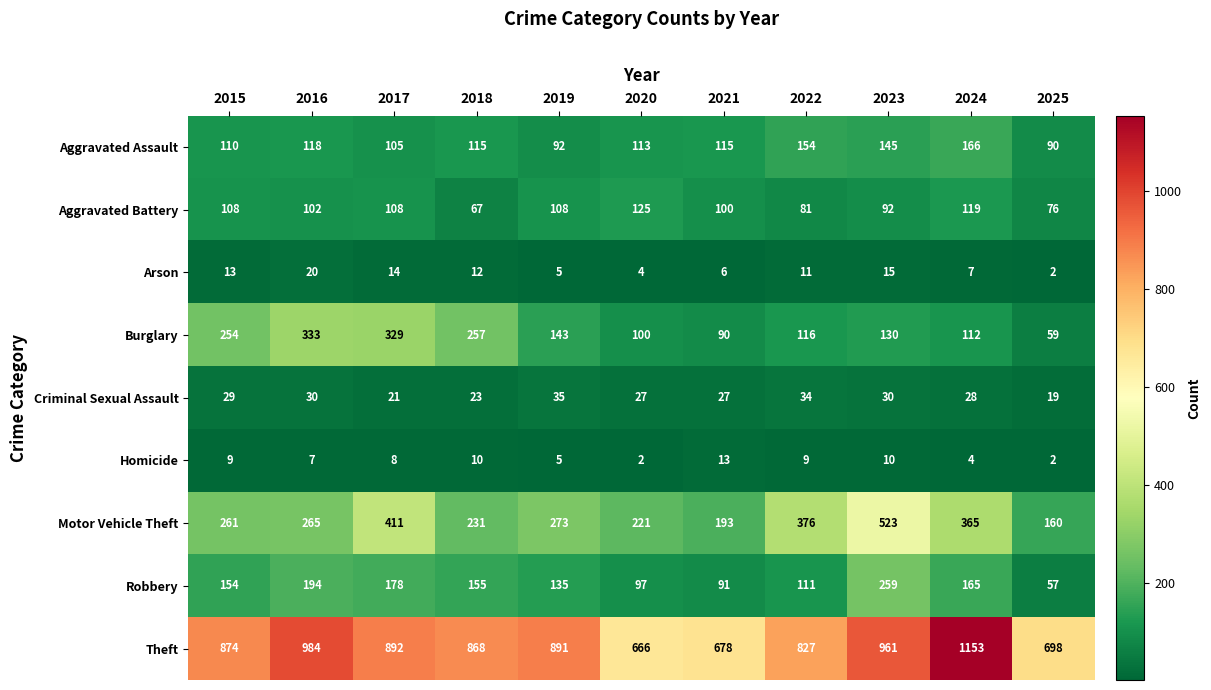

At which label does Arson reach its minimum?

2025